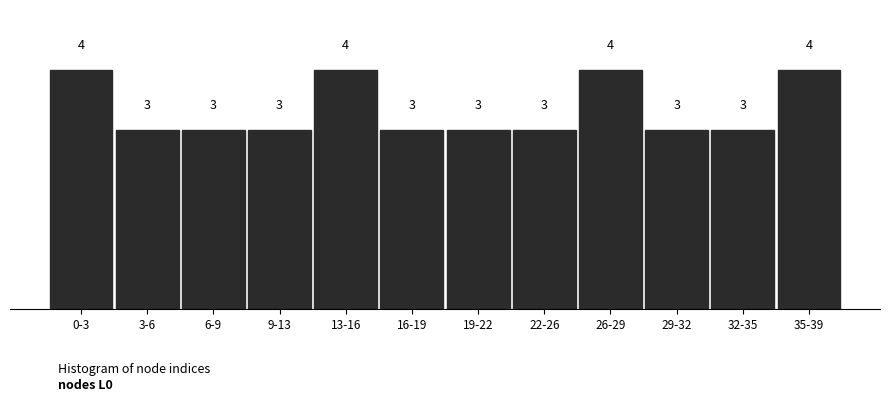

Reading left to right, what are all the values shown in this chart?

4	3	3	3	4	3	3	3	4	3	3	4